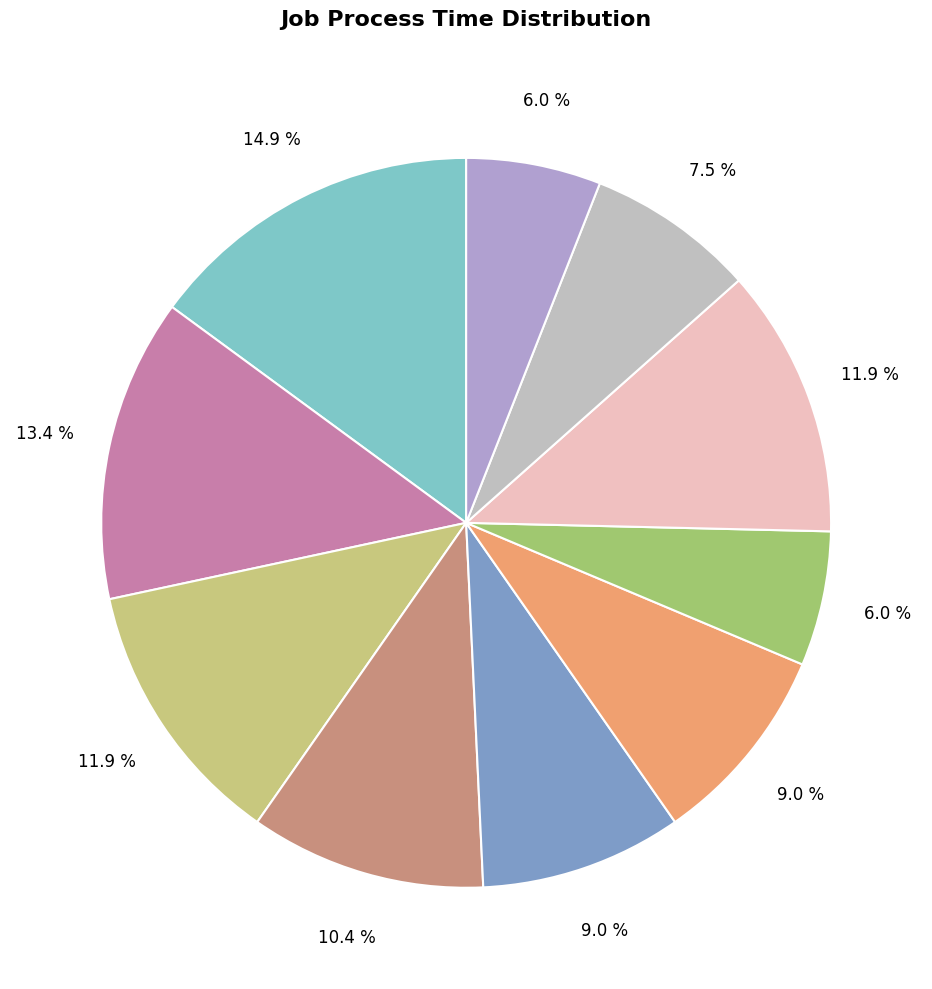

Which category has the biggest portion of the pie?

Job 0